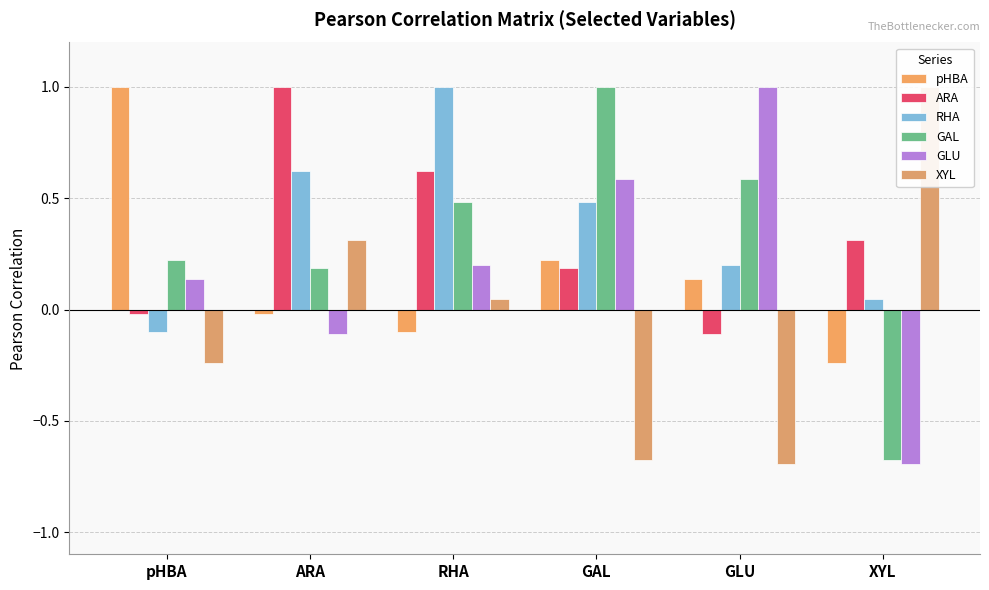

What is the lowest value of the XYL series?

-0.7